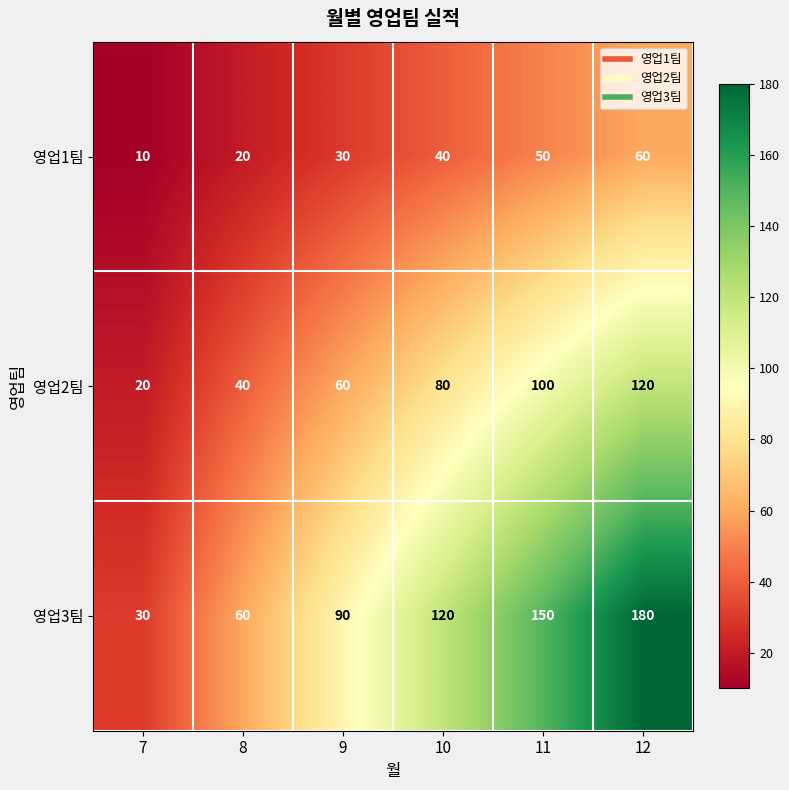

Reading left to right, transcribe all the data shown in this chart.

영업1팀: 7=10	8=20	9=30	10=40	11=50	12=60
영업2팀: 7=20	8=40	9=60	10=80	11=100	12=120
영업3팀: 7=30	8=60	9=90	10=120	11=150	12=180